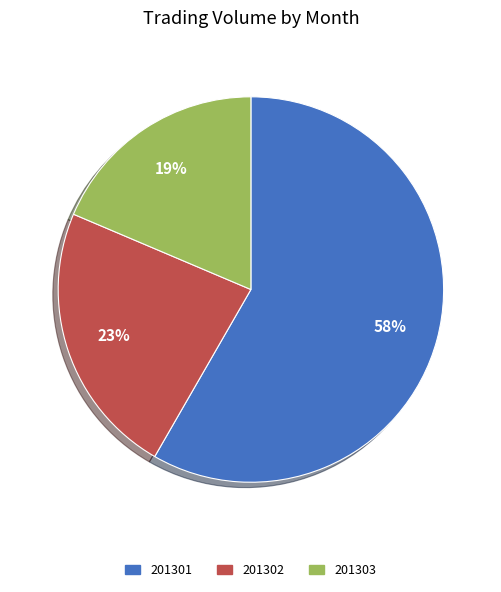

How many segments does this pie chart have?

3